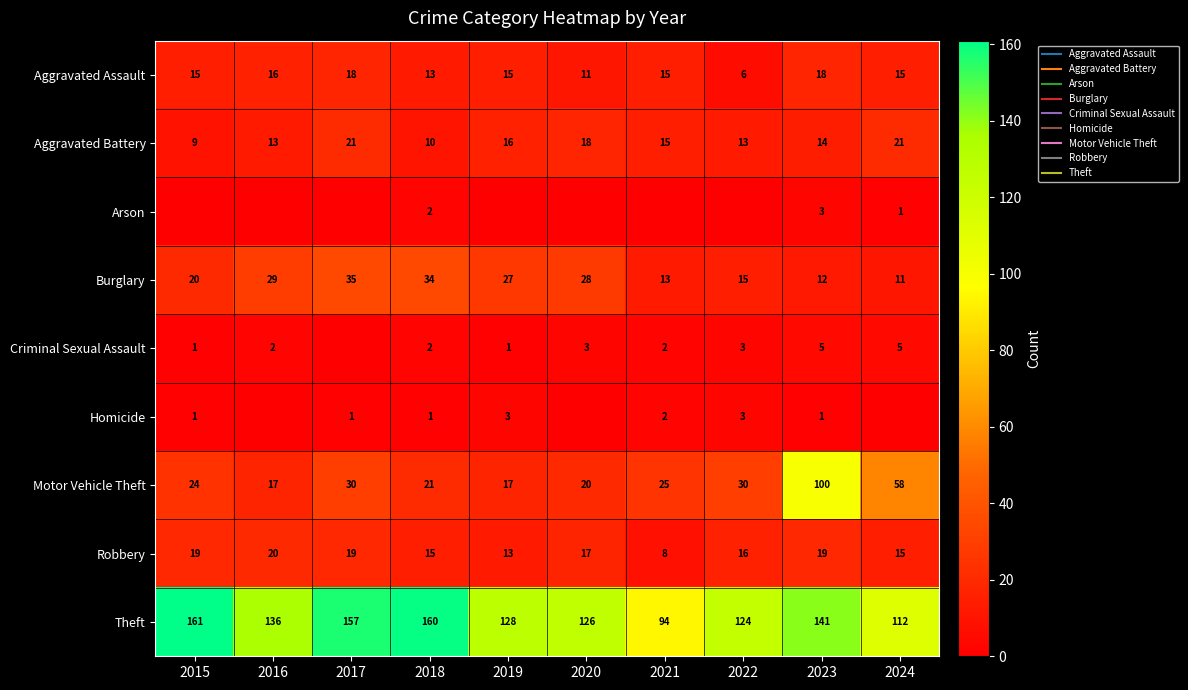

What is the total value across all series at 2021?

174